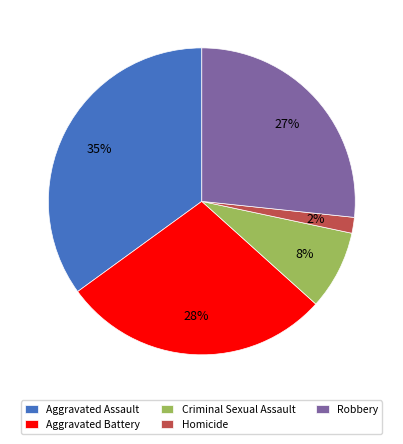

Combined, do Aggravated Battery and Aggravated Assault account for over 50%?

Yes